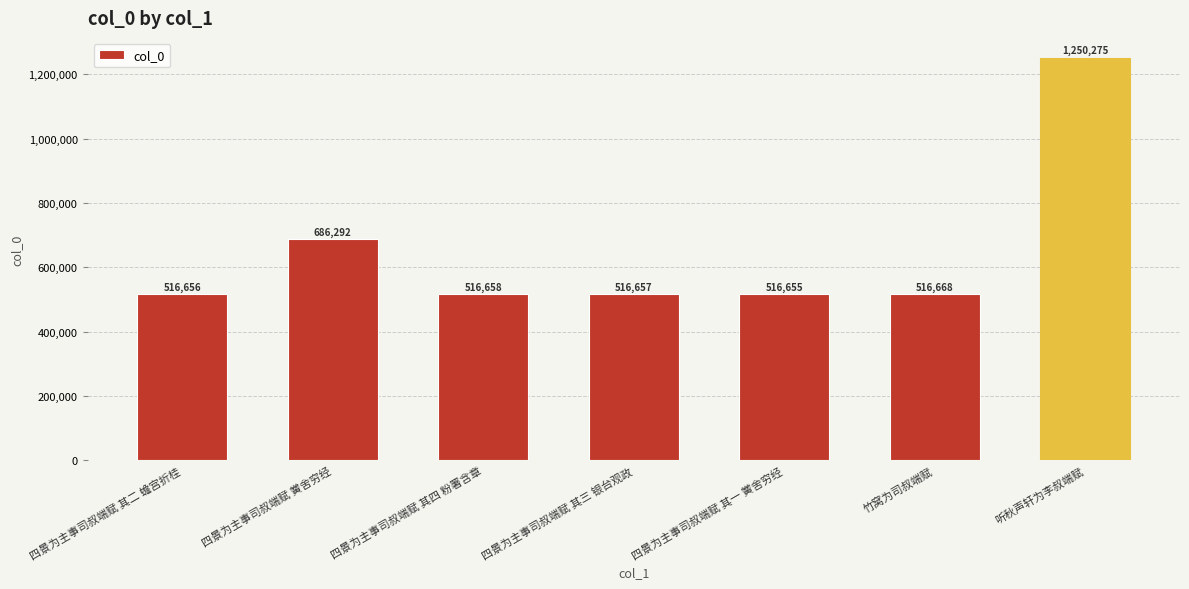

The chart shows a value of 516658 at 四景为主事司叔端赋 其四 粉署含章. True or false?

True